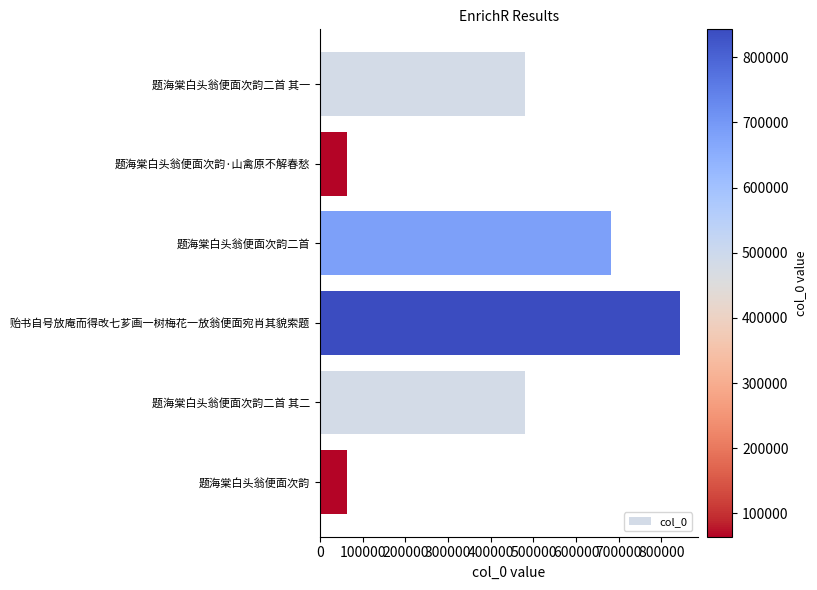

What is the label of the 3rd bar from the bottom?

贻书自号放庵而得改七芗画一树梅花一放翁便面宛肖其貌索题